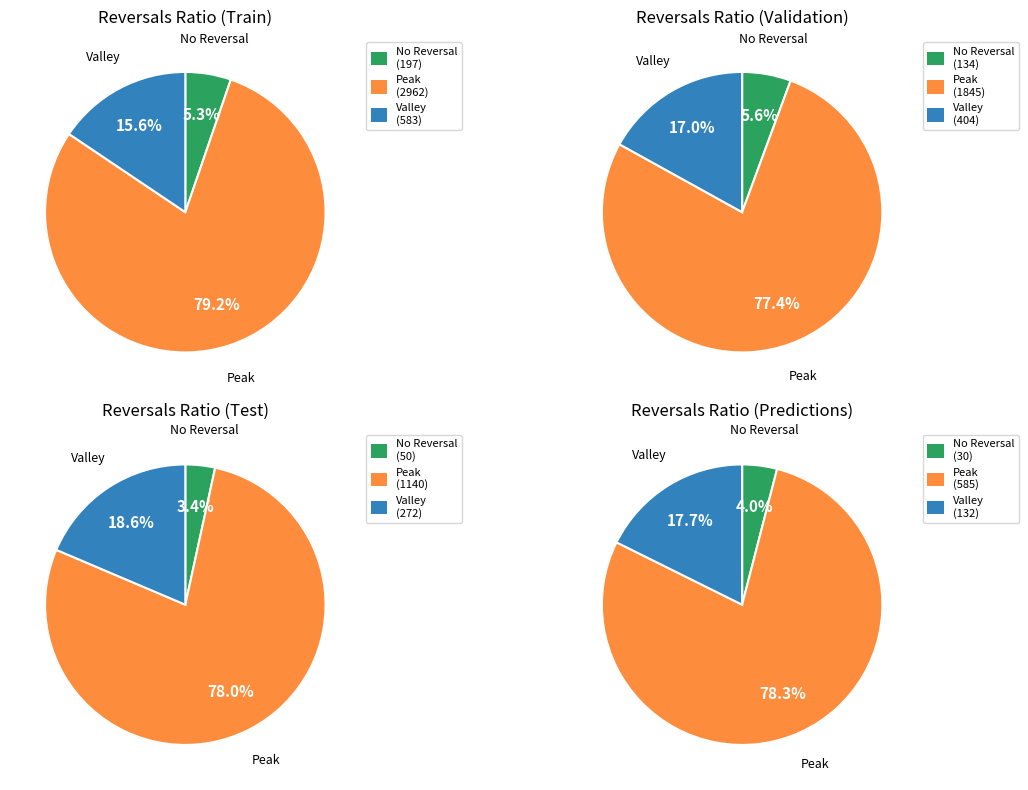

What percentage is NOT represented by 14?

95.8%